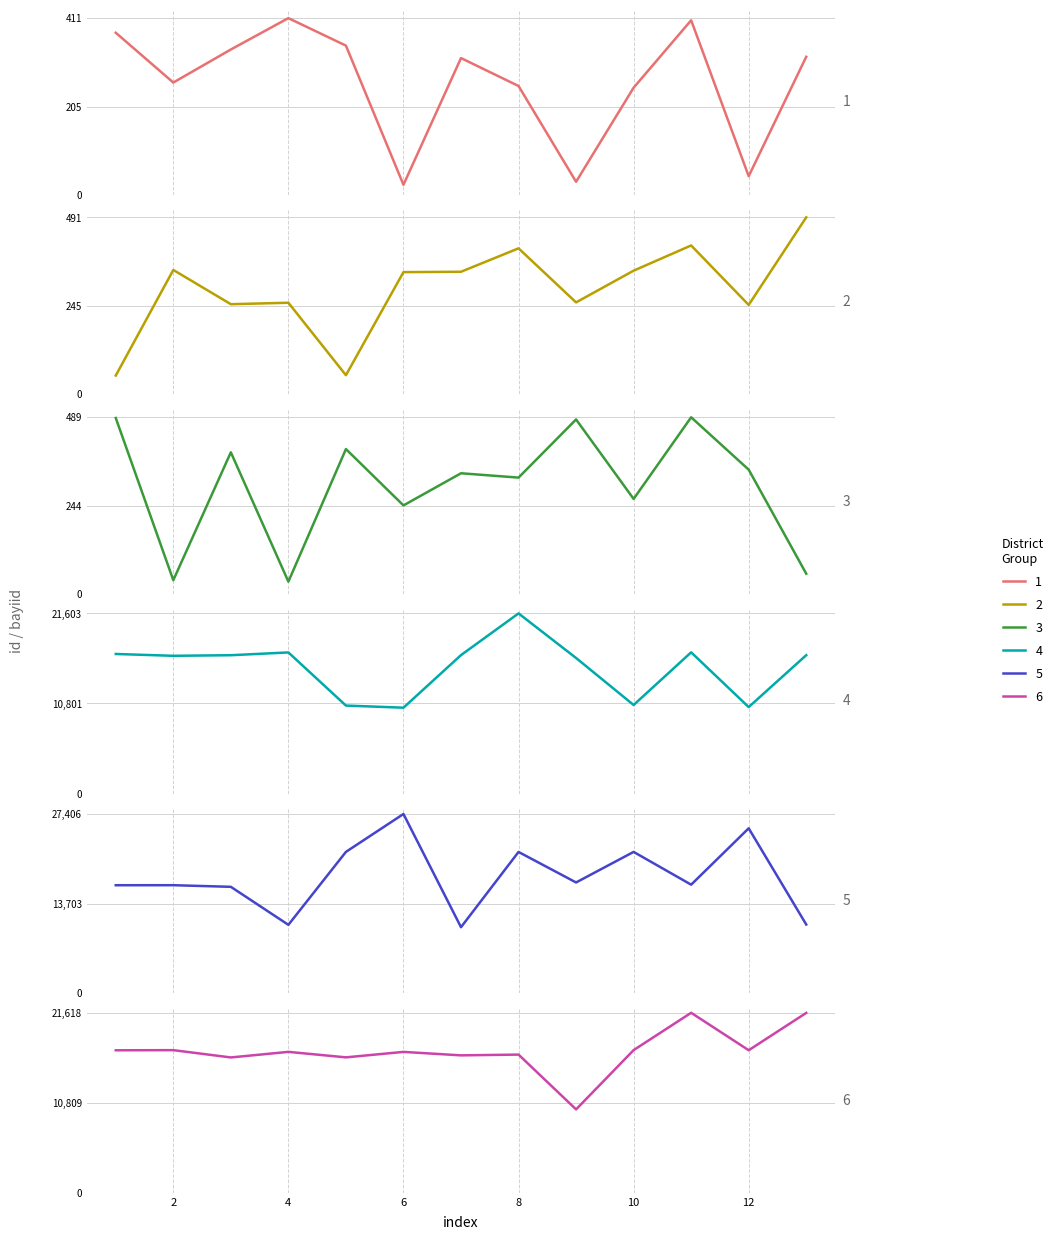

How many lines are shown in the chart?

6